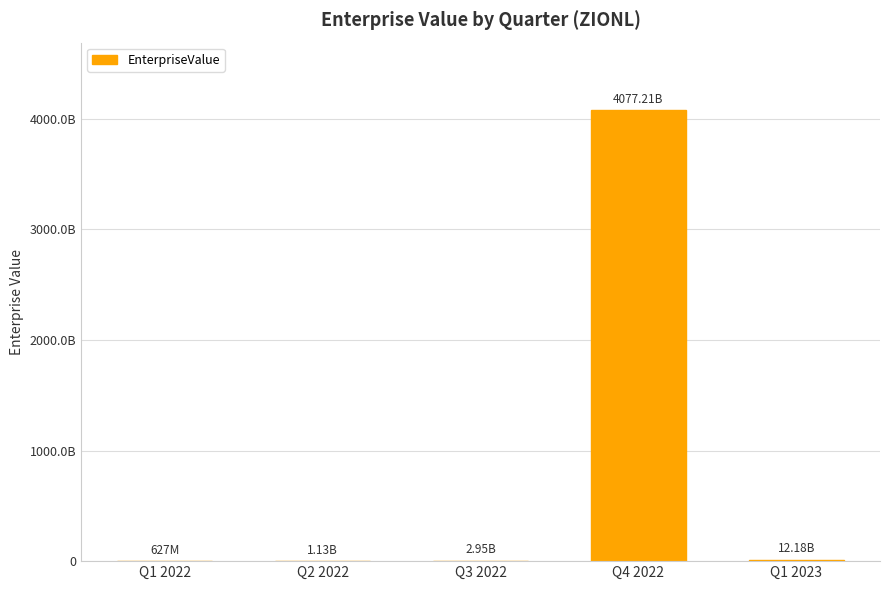

At which label is the value closest to 2038918272000?

Q1 2023